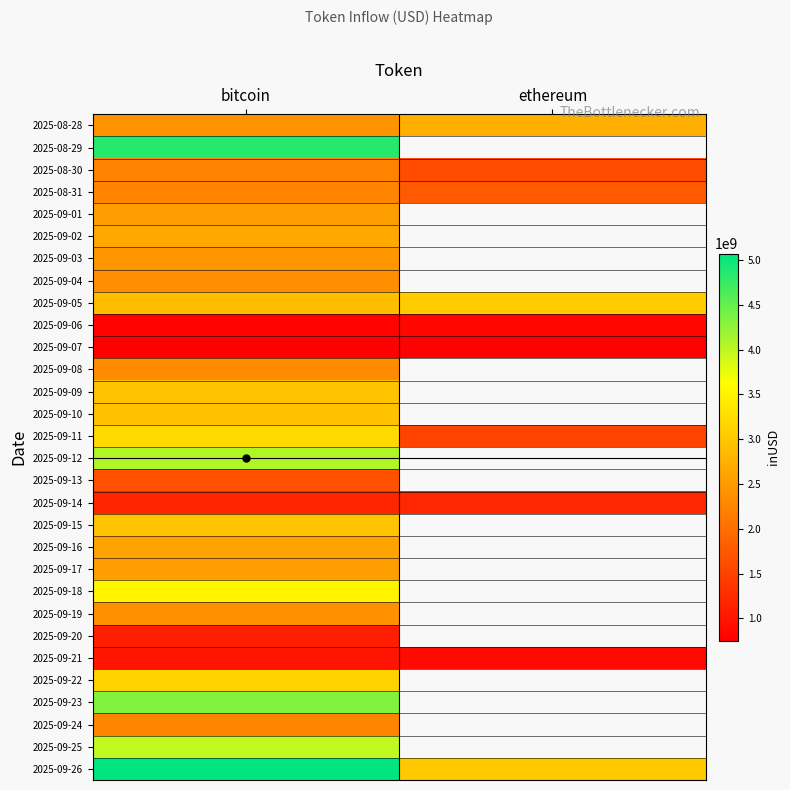

Where does the 2025-09-11 series first go above 3201230950?

bitcoin